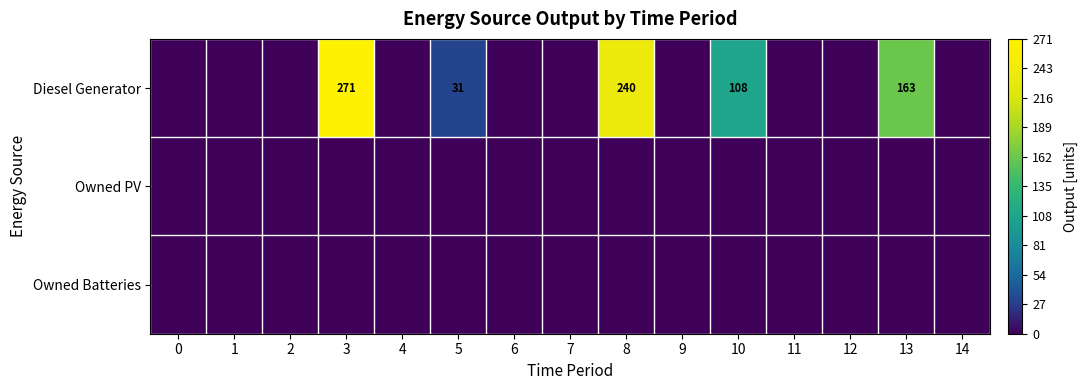

True or false: Diesel Generator has a value of 31 at 5.

True